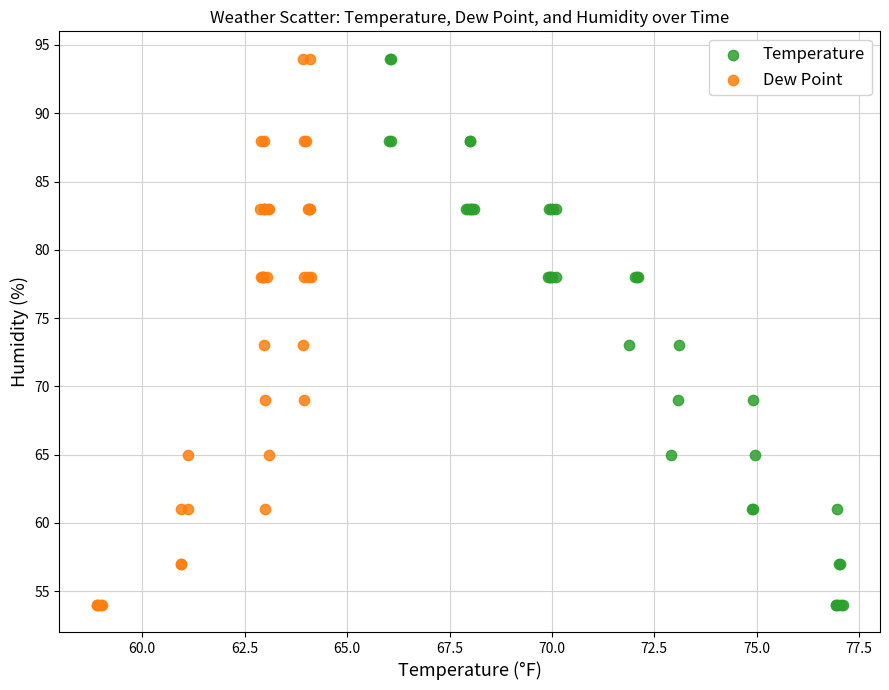

What are all the series names shown in the legend?

Temperature, Dew Point